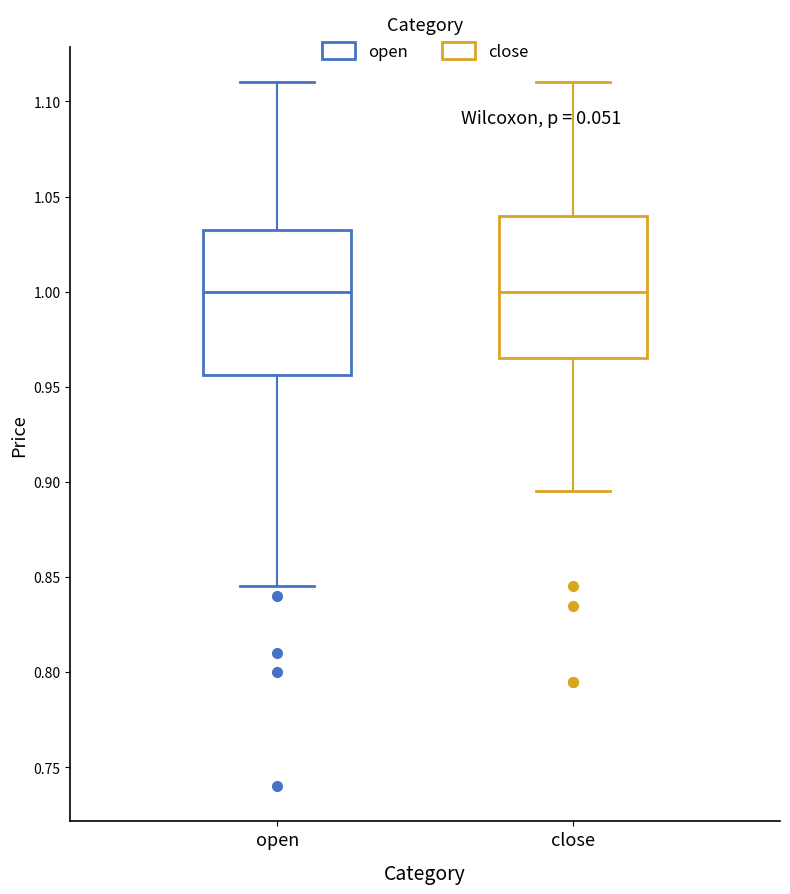

Where is the upper edge of the box for close on the y-axis? The values are not printed on the chart, so give them approximately, as read against the axis.

1.040